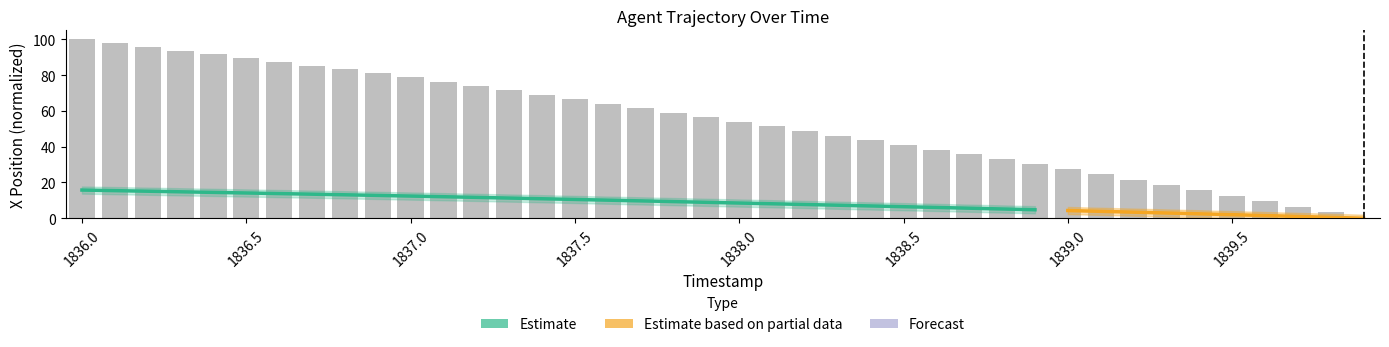

What position from the left is 1836.6?

7